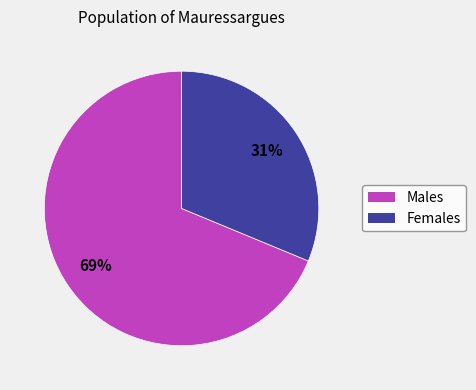

Does any single category account for the majority?

Yes